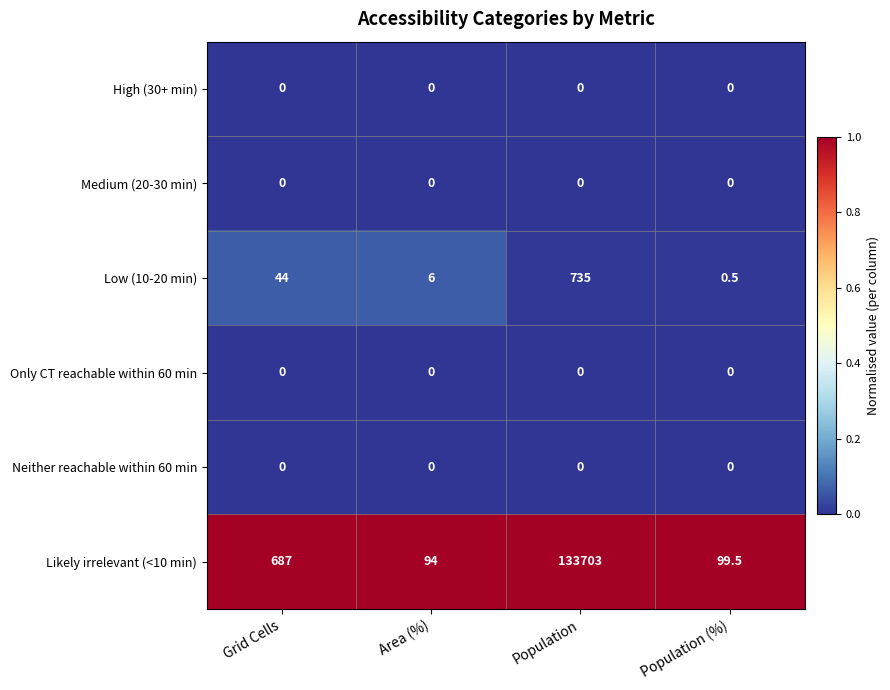

Reading right to left, list all the values displayed in this chart.

High (30+ min): Population (%)=0.0	Population=0.0	Area (%)=0.0	Grid Cells=0.0
Medium (20-30 min): Population (%)=0.0	Population=0.0	Area (%)=0.0	Grid Cells=0.0
Low (10-20 min): Population (%)=0.5	Population=735.0	Area (%)=6.0	Grid Cells=44.0
Only CT reachable within 60 min: Population (%)=0.0	Population=0.0	Area (%)=0.0	Grid Cells=0.0
Neither reachable within 60 min: Population (%)=0.0	Population=0.0	Area (%)=0.0	Grid Cells=0.0
Likely irrelevant (<10 min): Population (%)=99.5	Population=133703.0	Area (%)=94.0	Grid Cells=687.0